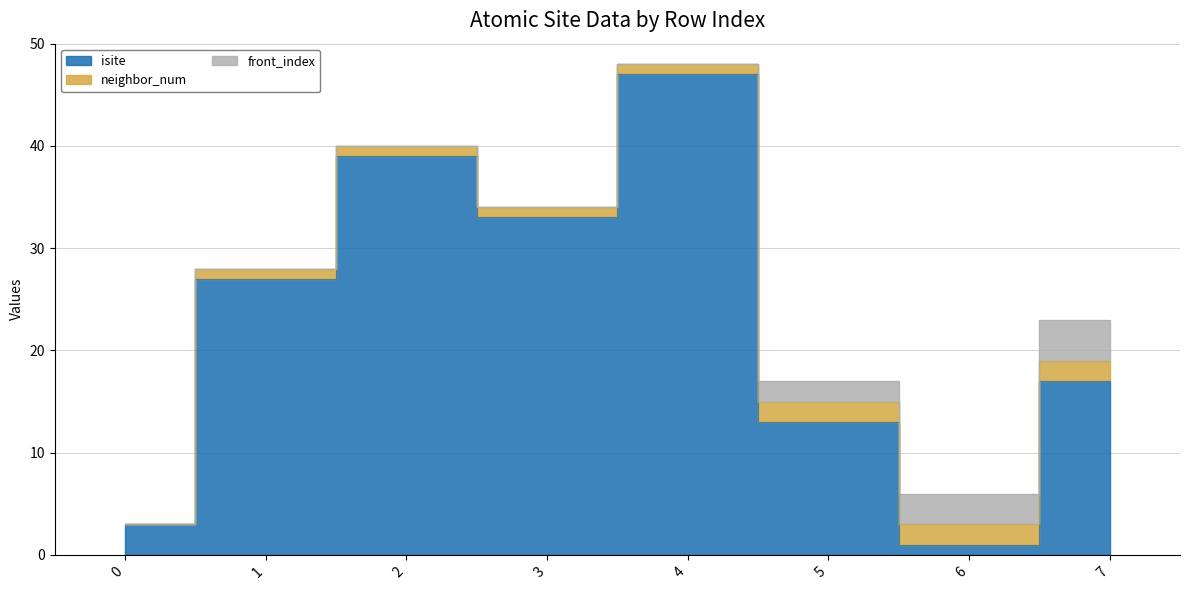

How many lines are shown in the chart?

3